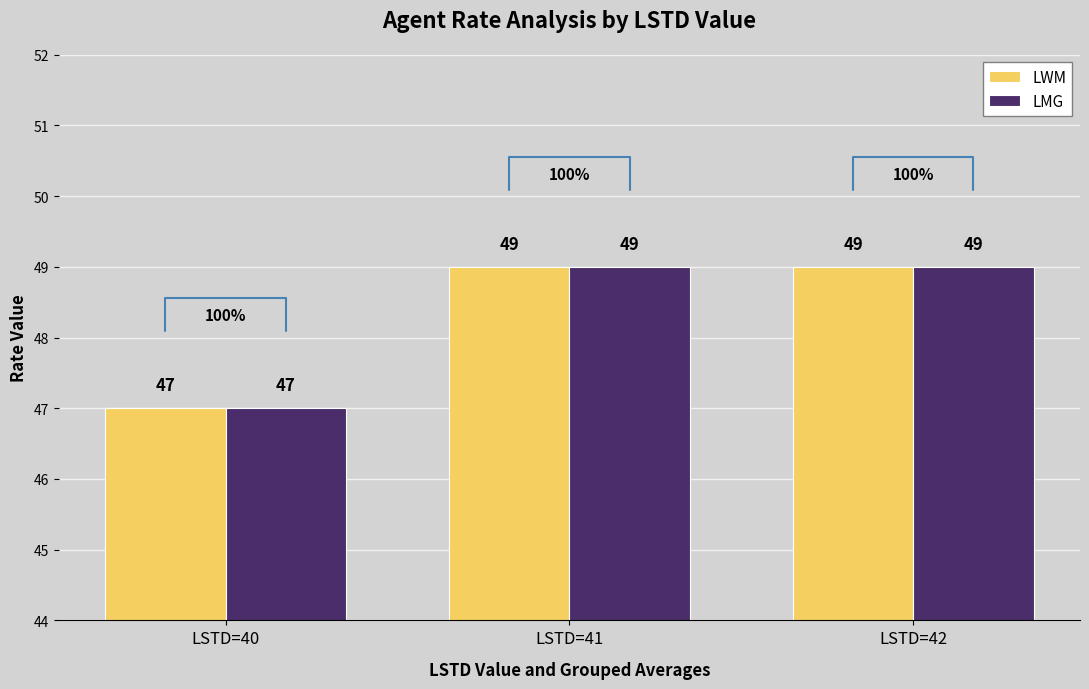

Are the bars horizontal?

No